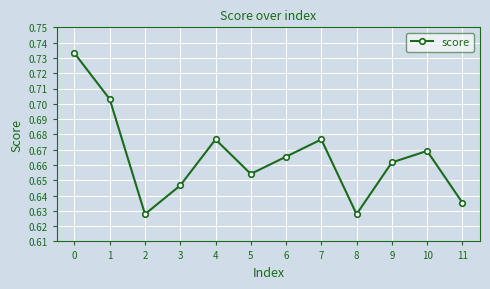

The value at 5 is 0.3. True or false?

False